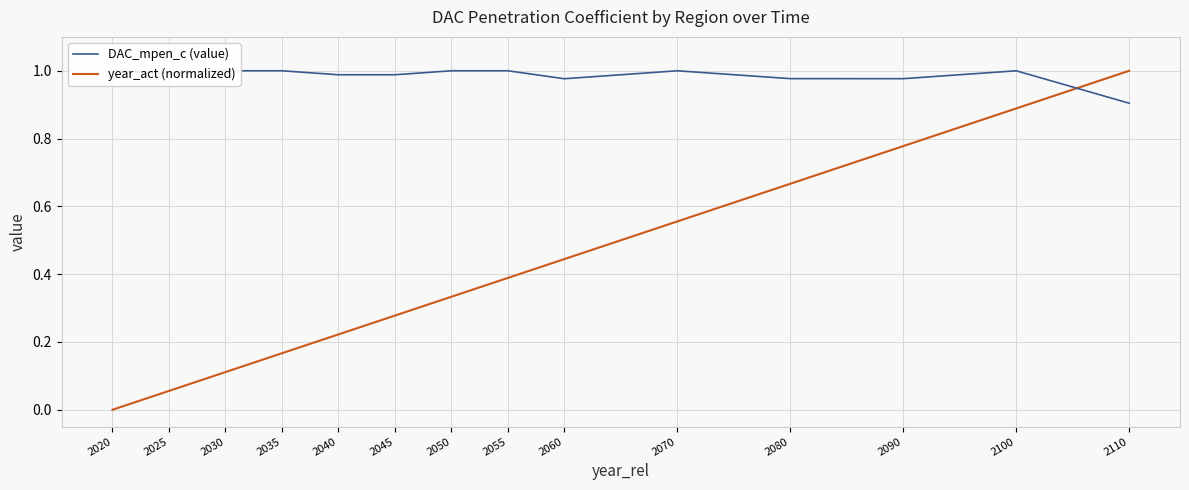

What is the maximum value shown in the chart?

1.0